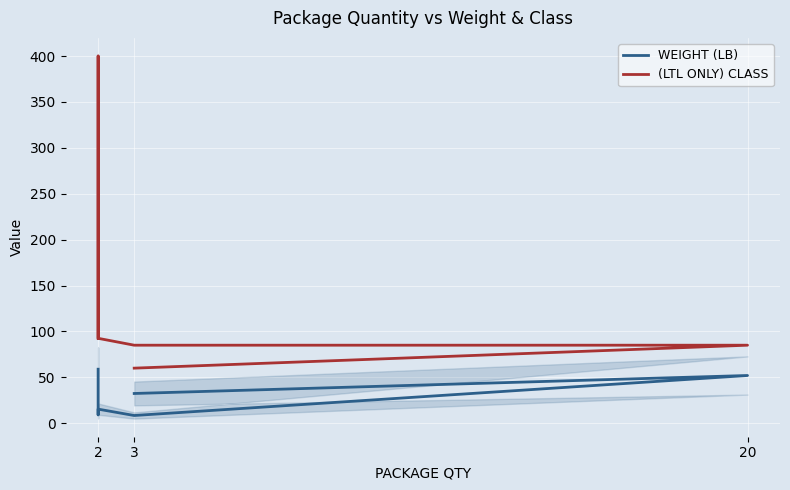

Which category has the lowest value in the WEIGHT (LB) series?

3